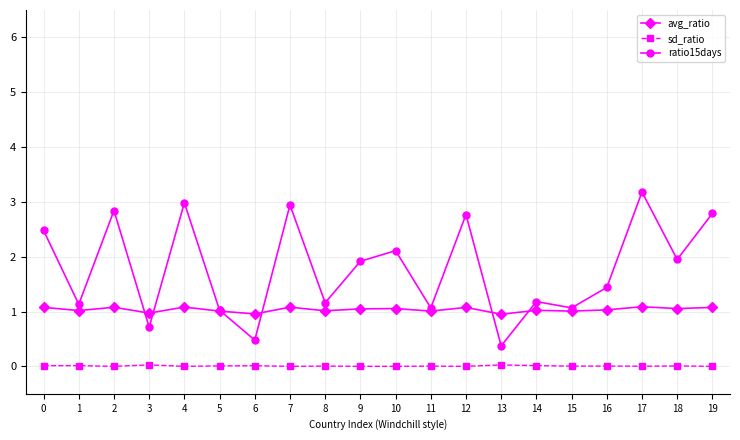

Which series has the largest total across all categories?

ratio15days